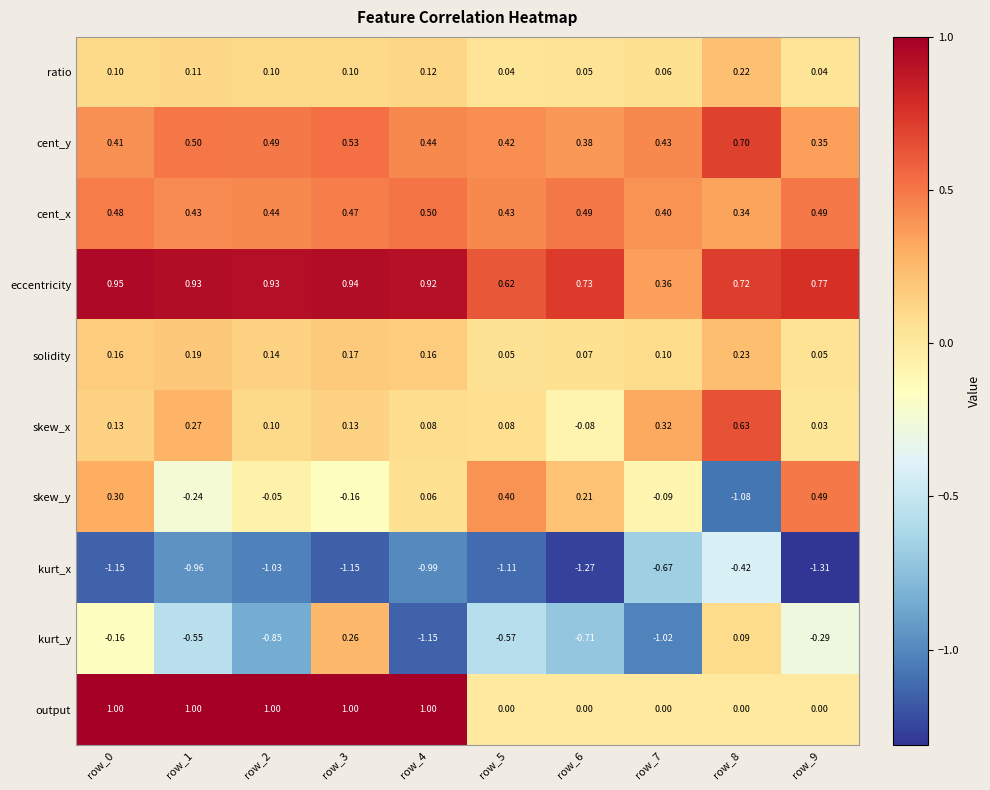

Is the value of eccentricity at row_1 greater than the value of solidity at row_6?

Yes